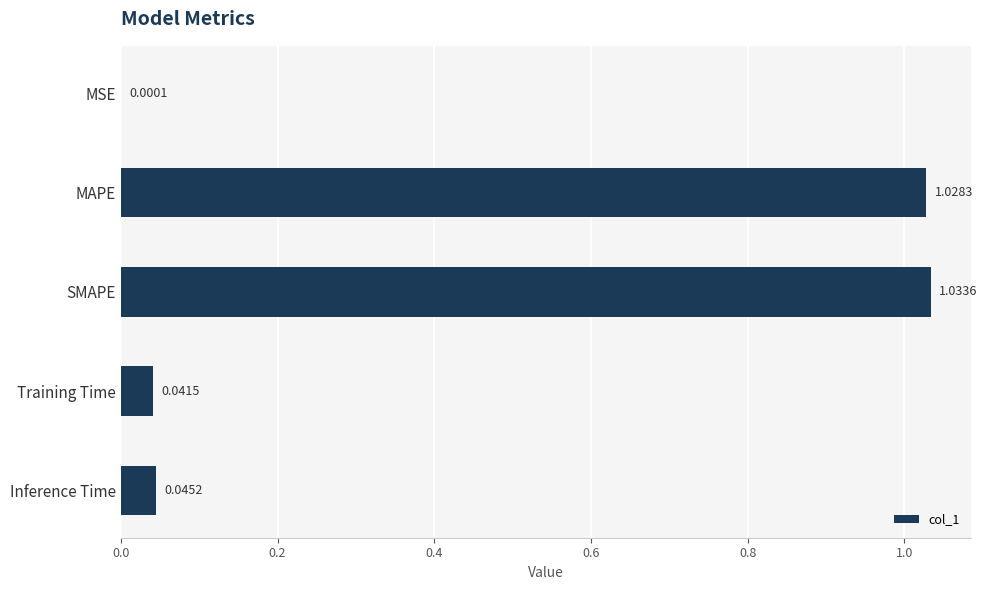

How many categories are shown in the chart?

5